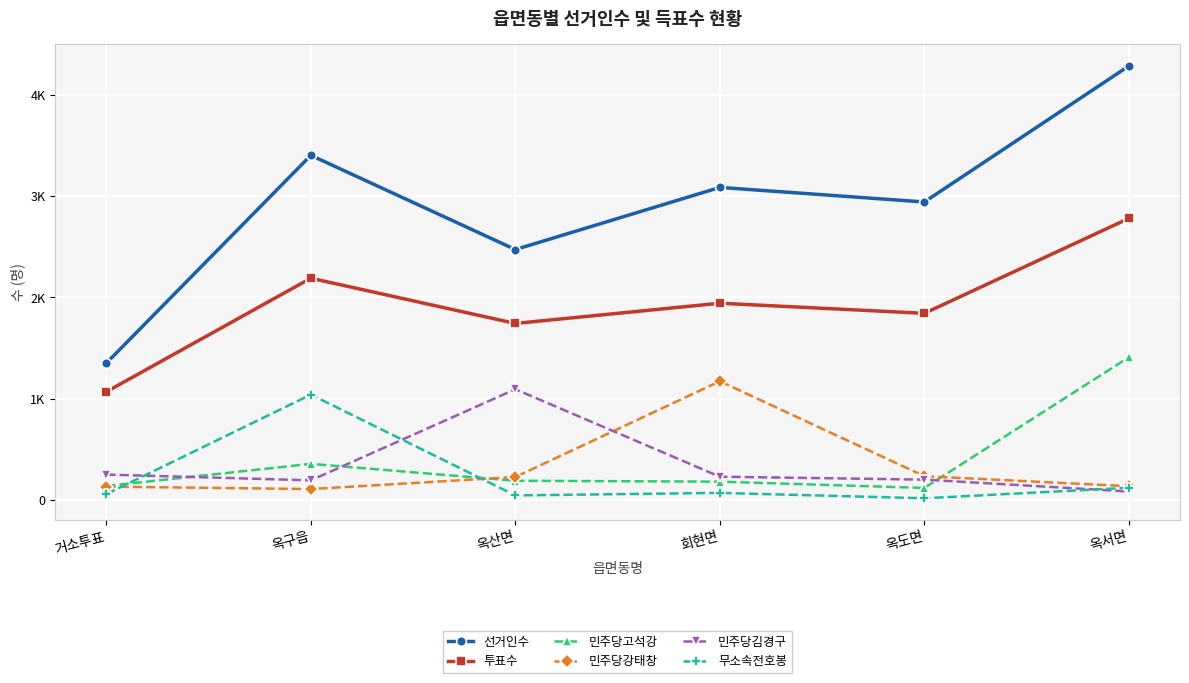

What are all the series names shown in the legend?

선거인수, 투표수, 민주당고석강, 민주당강태창, 민주당김경구, 무소속전호봉